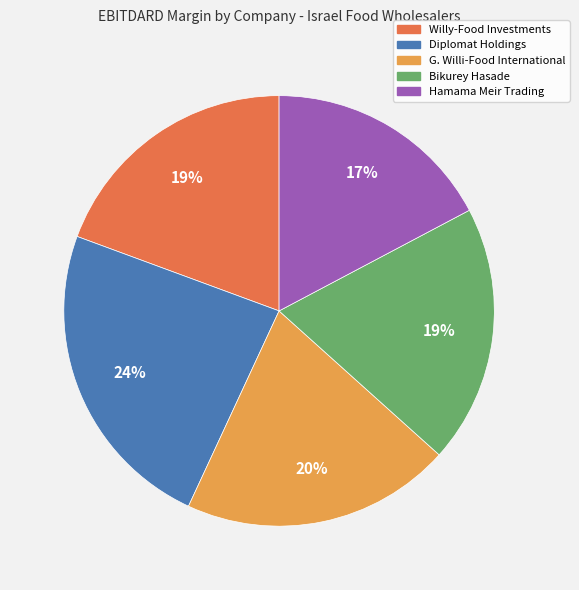

Which category has the biggest portion of the pie?

Diplomat Holdings